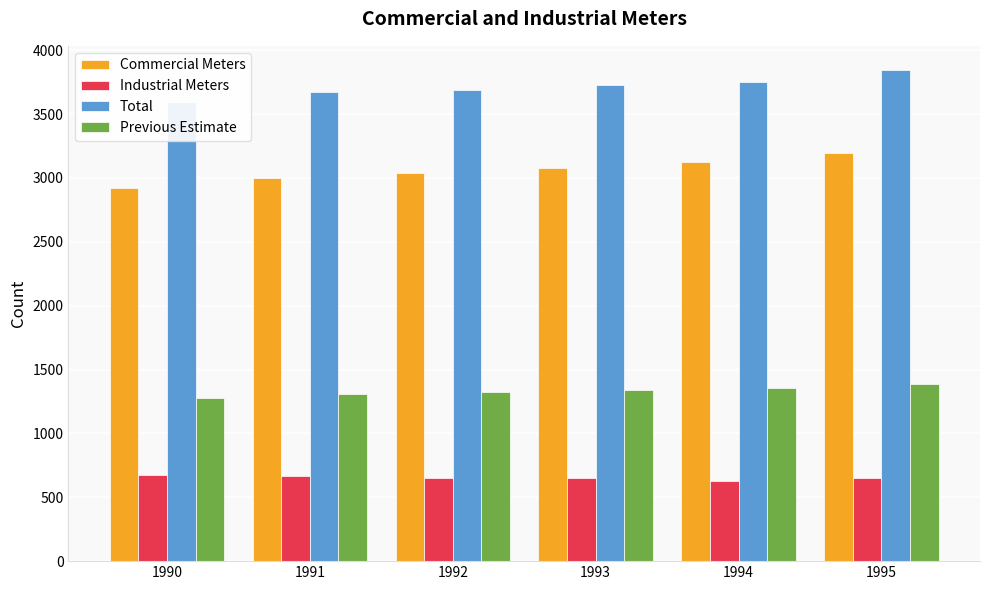

Reading left to right, what are all the values shown in this chart?

Commercial Meters: 2919	3002	3038	3076	3124	3194
Industrial Meters: 675	669	648	648	627	647
Total: 3594	3671	3686	3724	3751	3842
Previous Estimate: 1277	1311	1324	1340	1358	1389